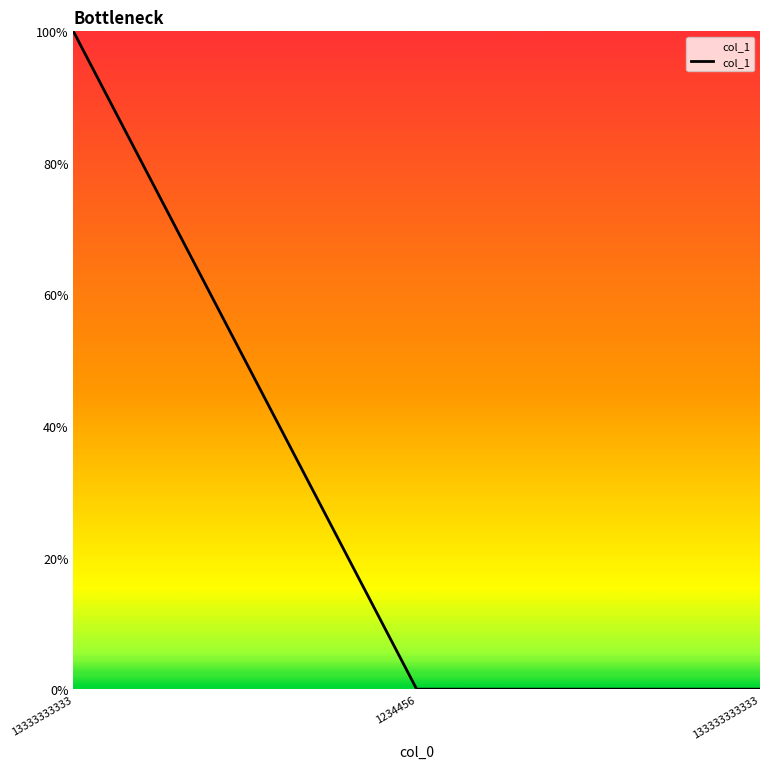

Reading right to left, transcribe all the data shown in this chart.

0	0	1